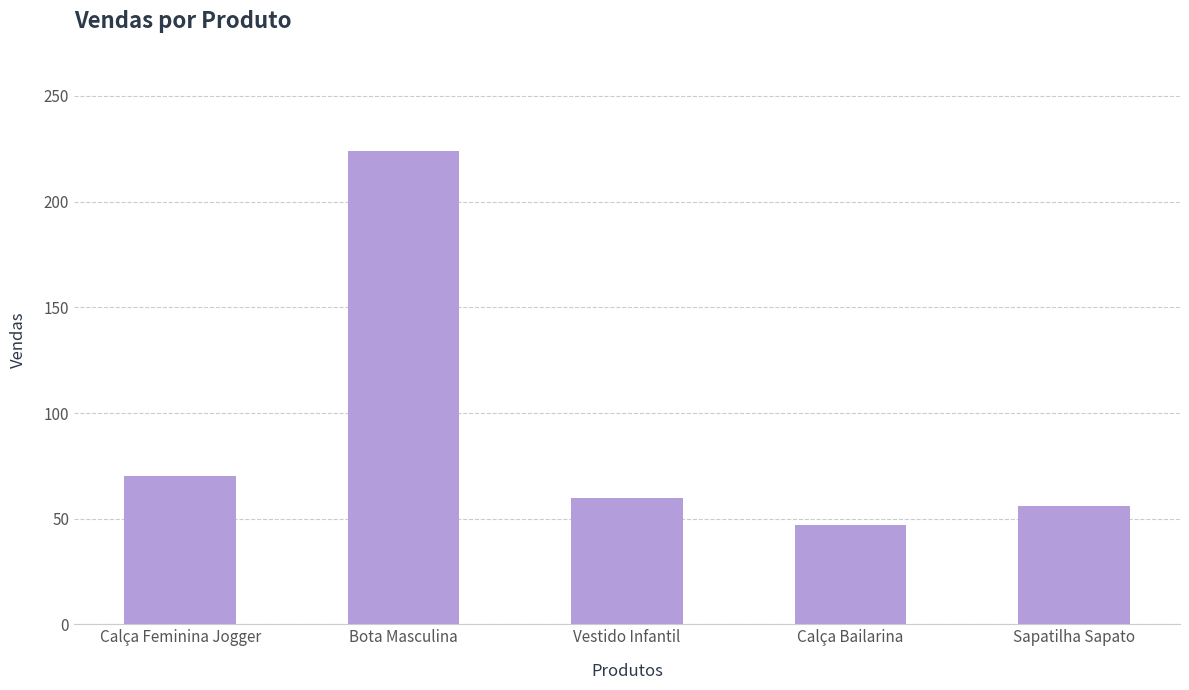

Which has a higher value, Vestido Infantil or Sapatilha Sapato?

Vestido Infantil